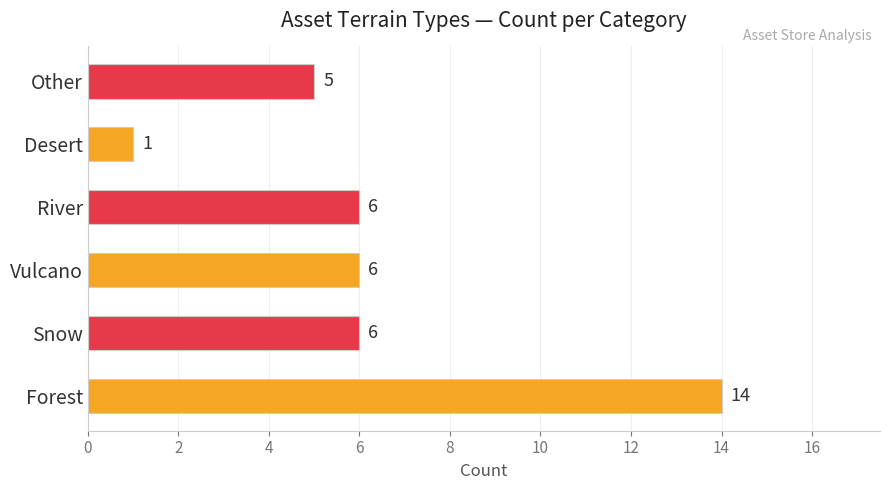

Read the value at Forest.

14